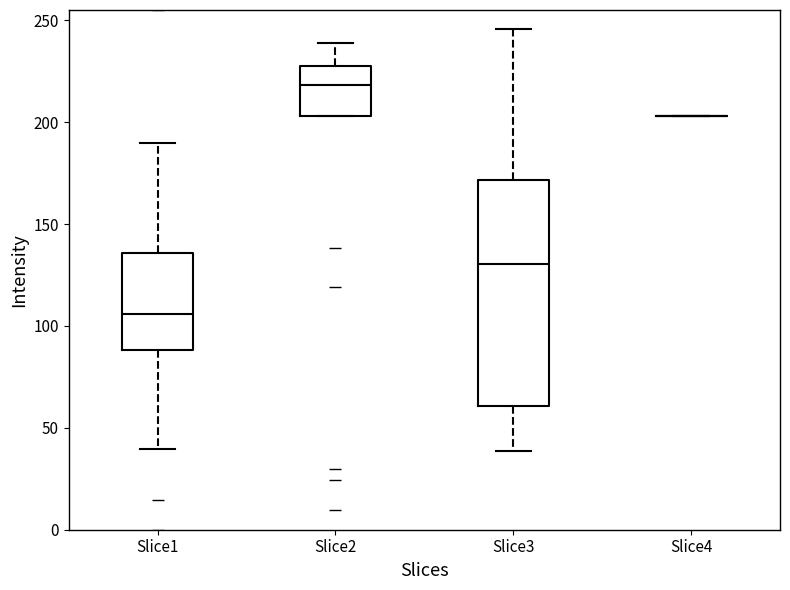

Reading left to right, read every box against the y-axis: the position of its median line, the range the box covers, and the ends of its whiskers. The values are not printed on the chart, so give them approximately, as read against the axis.

Slice1: median 105, box 90 to 135, whiskers 40 to 190
Slice2: median 220, box 205 to 230, whiskers 205 to 240
Slice3: median 130, box 60 to 170, whiskers 40 to 245
Slice4: box collapsed to a line at 205, whiskers 205 to 205